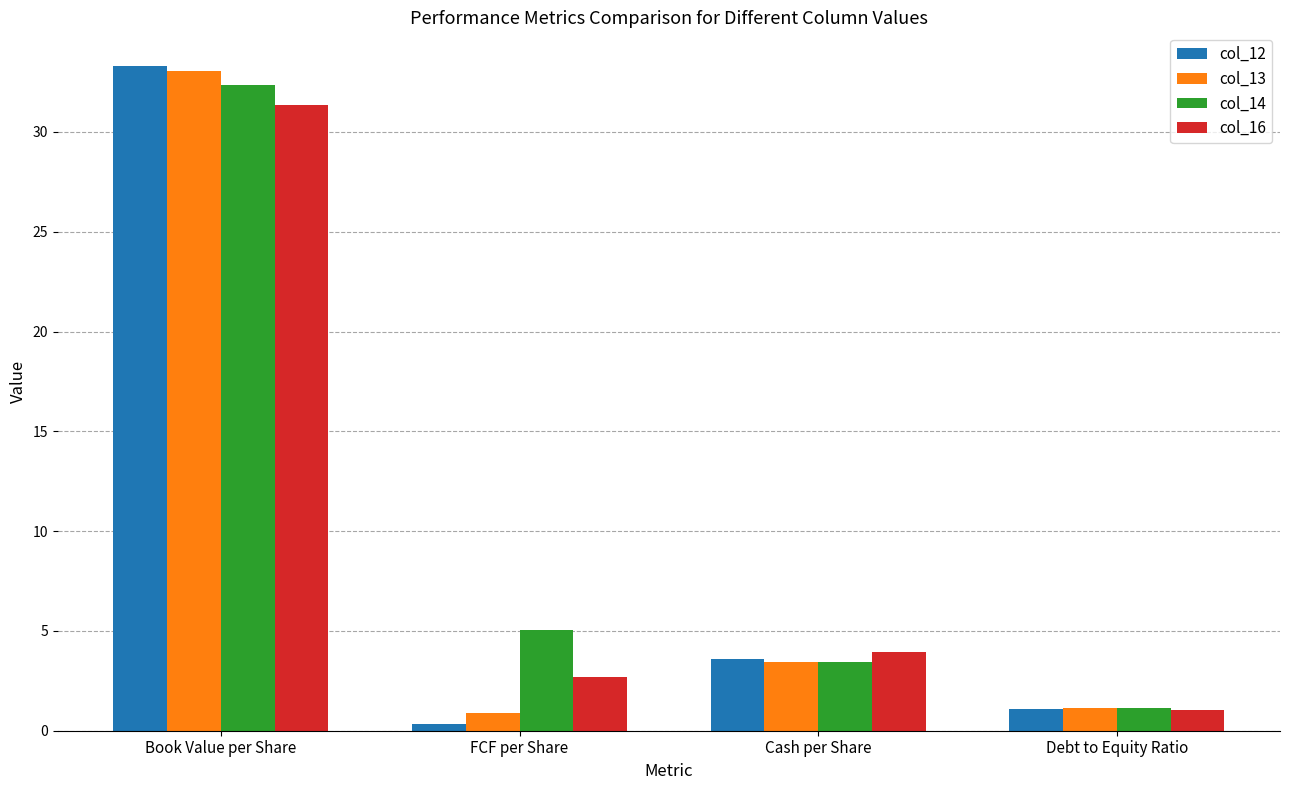

How many series are shown in this chart?

4